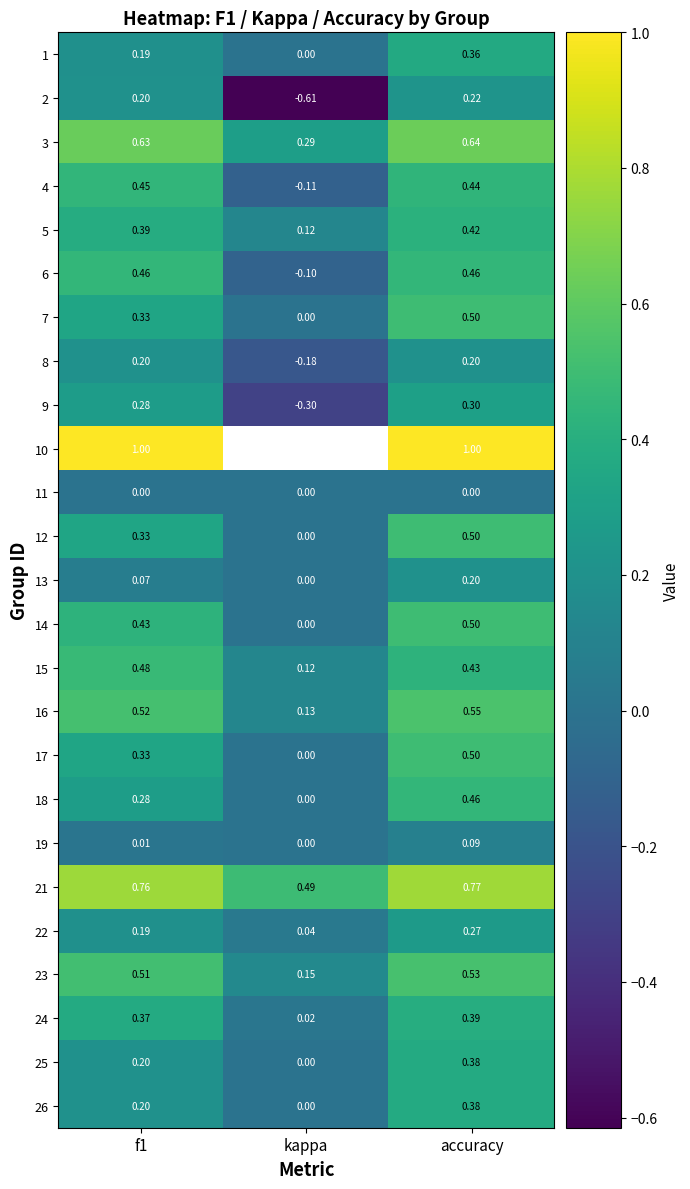

At which label is 17 closest to 0?

kappa